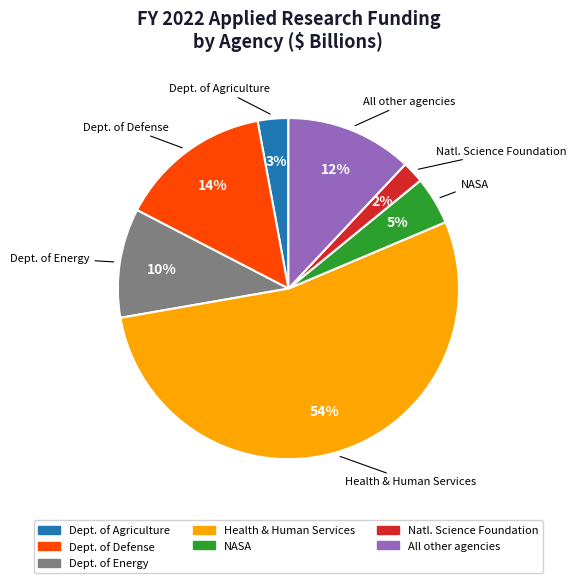

To the nearest percent, what is the difference between the largest and smallest slice percentages?

52%